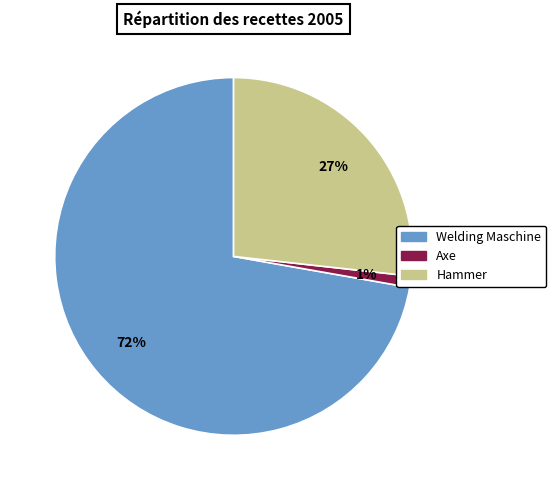

Does any single category account for the majority?

Yes